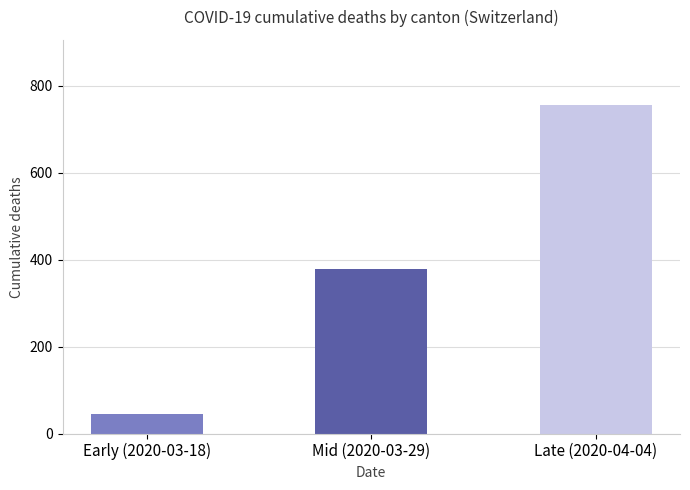

Reading right to left, what are all the values shown in this chart?

755	378	46